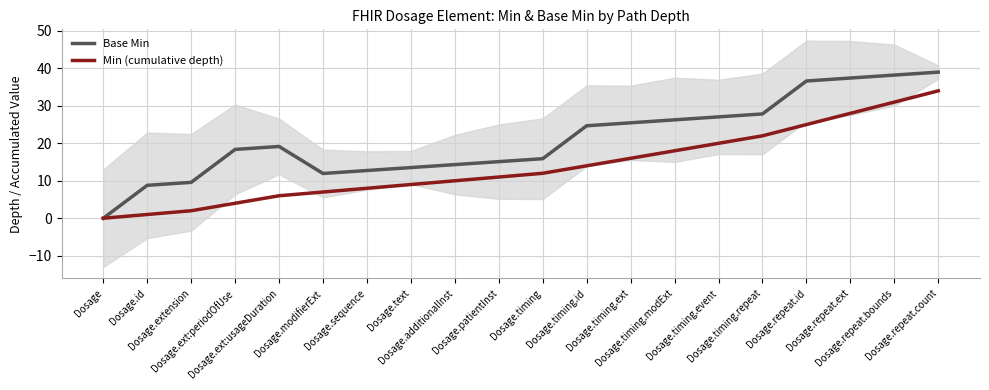

Which series changed the most between Dosage.text and Dosage.repeat.count?

Base Min